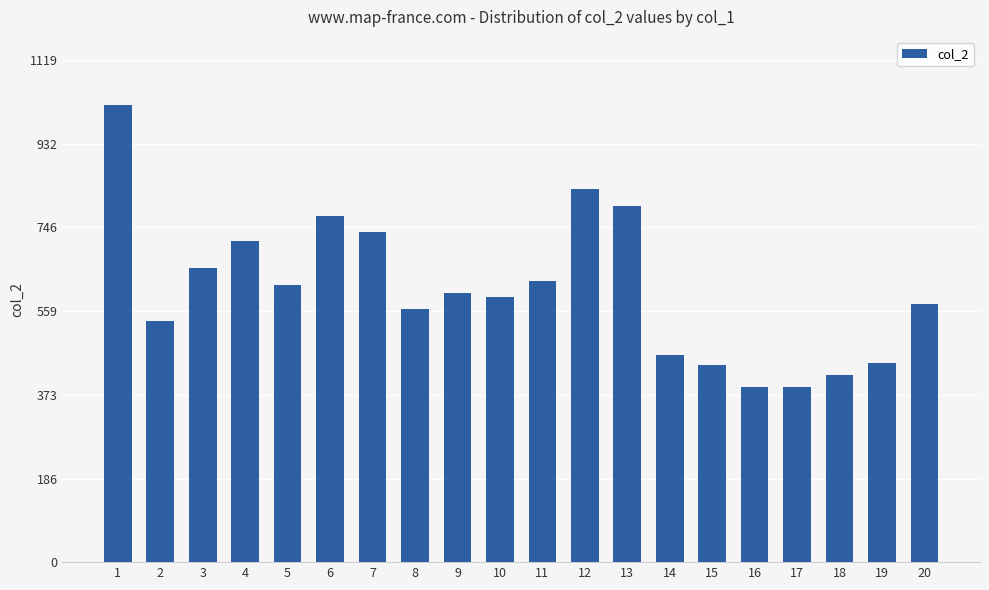

The chart shows a value of 205 at 2. True or false?

False